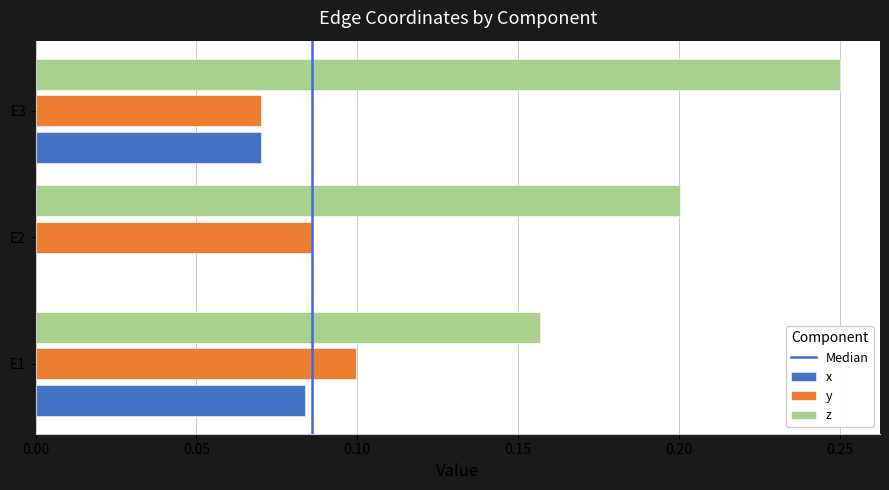

Between E1 and E3, which series saw the biggest shift?

z